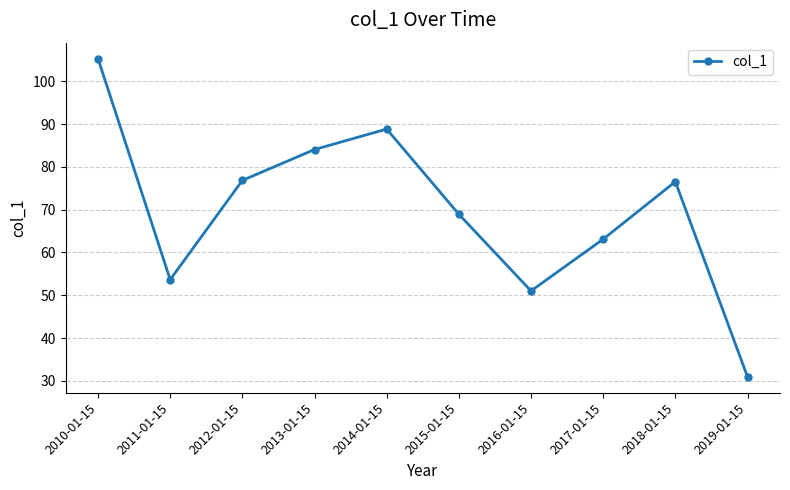

Read the value at 2013-01-15.

84.1